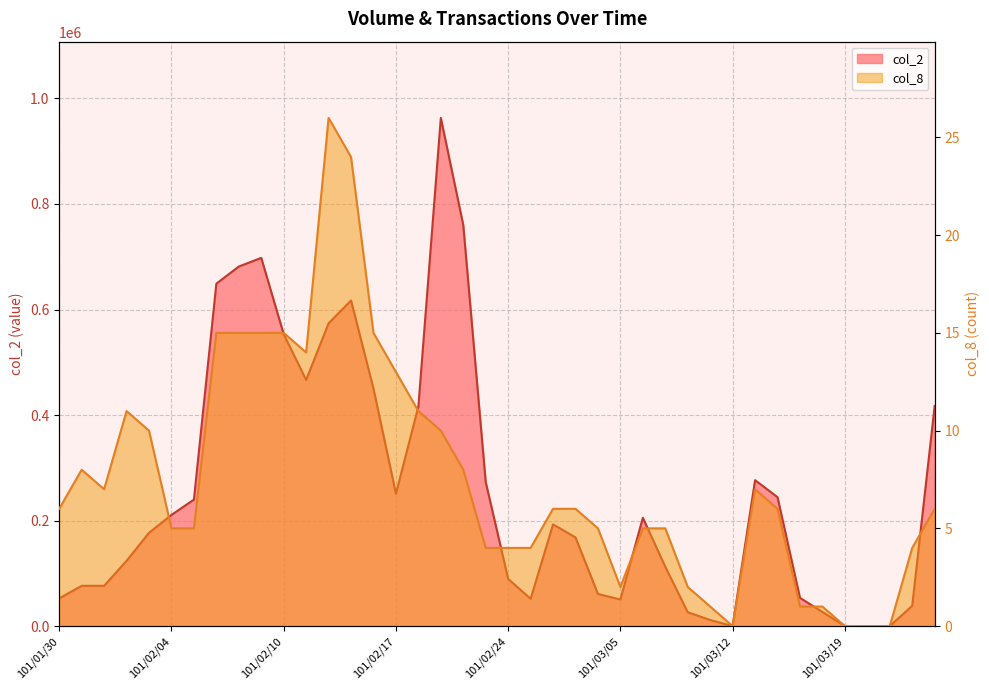

How many data points in col_8 are less than 6?

18